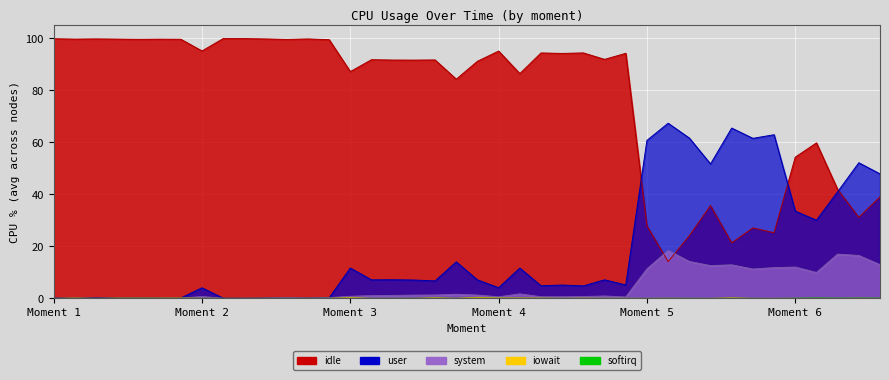

Which series has the largest total across all categories?

idle